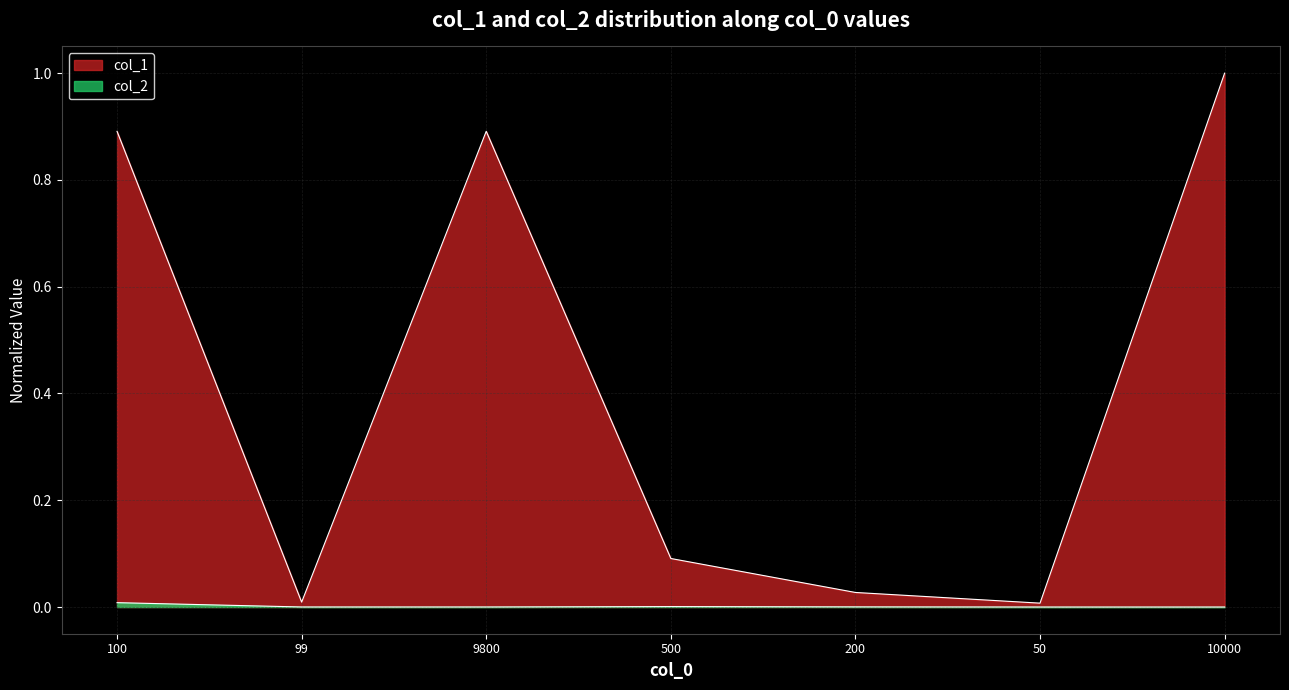

Rank the series at 100 from highest to lowest value.

col_1, col_2